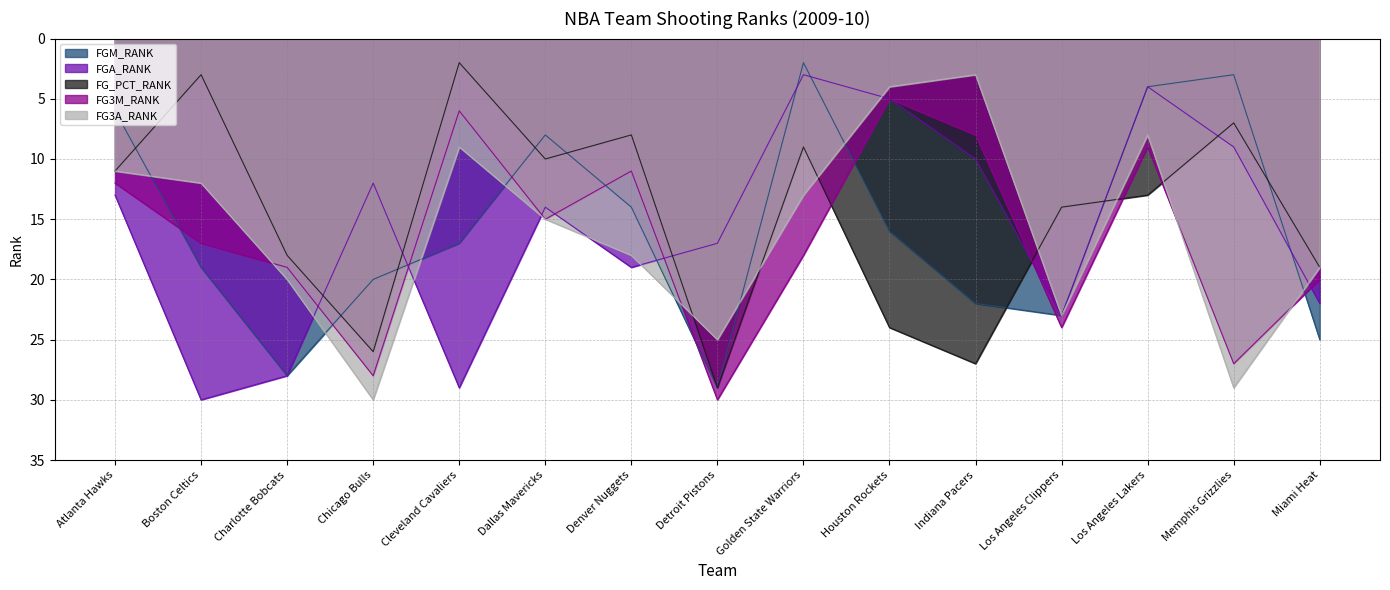

Between which two adjacent categories do FG3M_RANK and FGM_RANK first intersect?

Atlanta Hawks and Boston Celtics